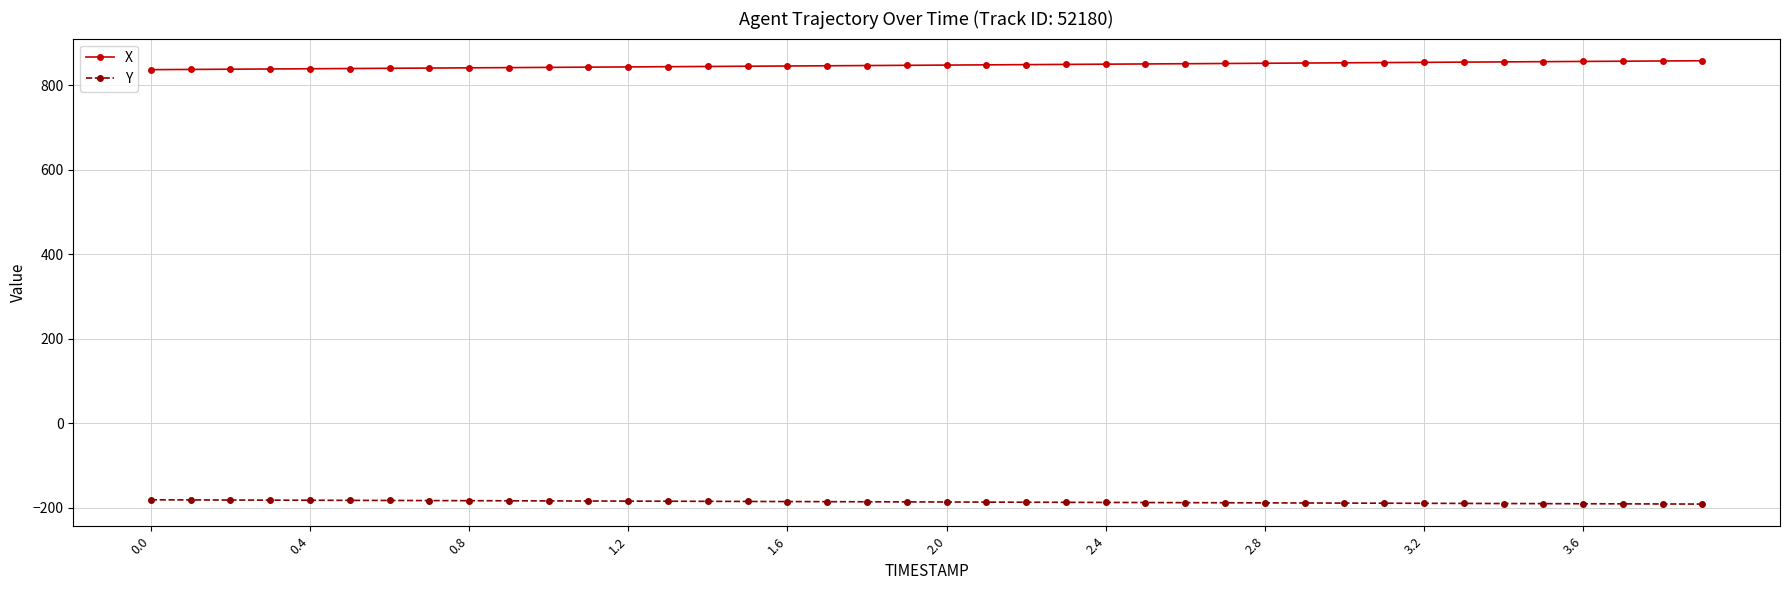

What is the value of the X point at the 31st from the left?

852.7